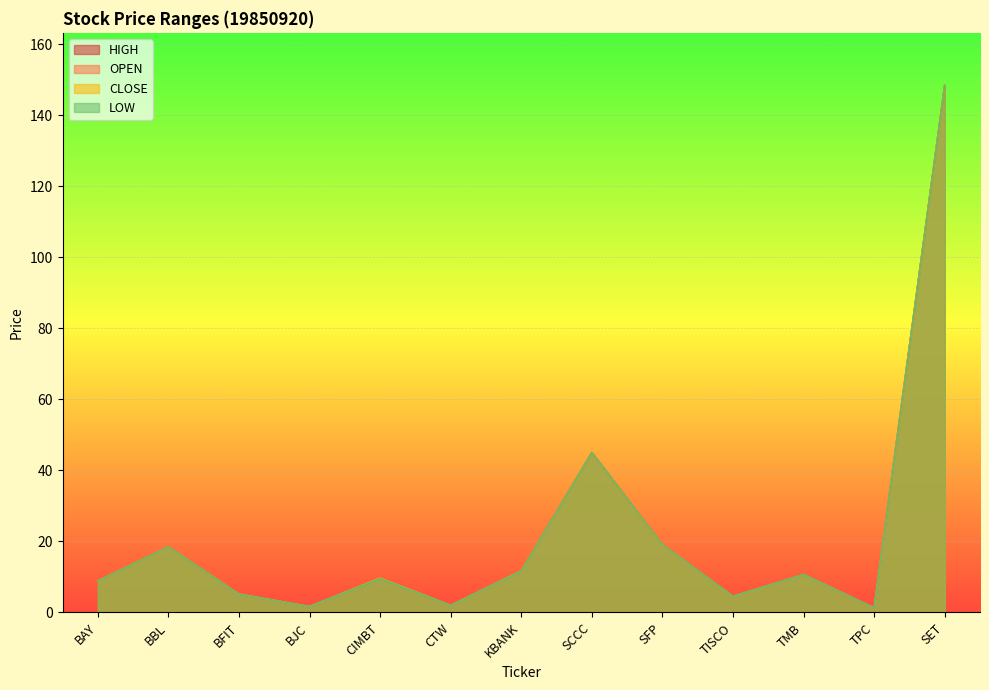

Which has a higher value, SCCC or TISCO?

SCCC